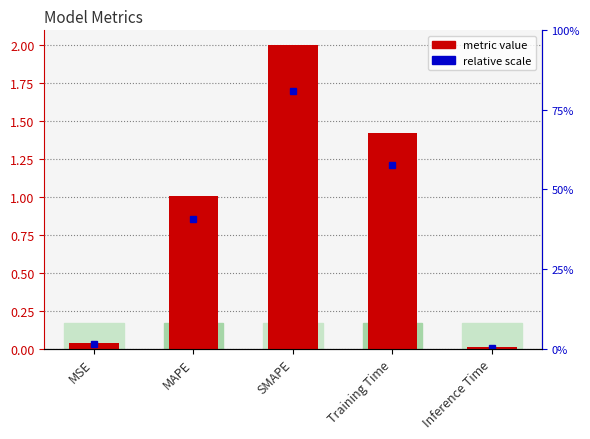

What is the label of the 4th bar from the right?

MAPE